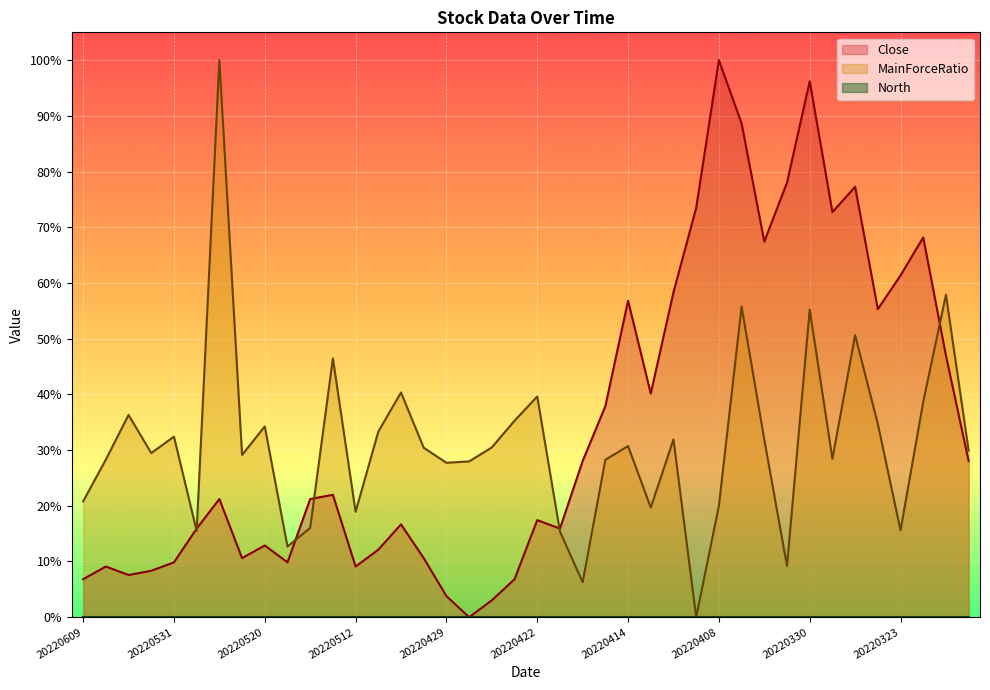

What is the difference between the highest and lowest values at 20220414?

0.3